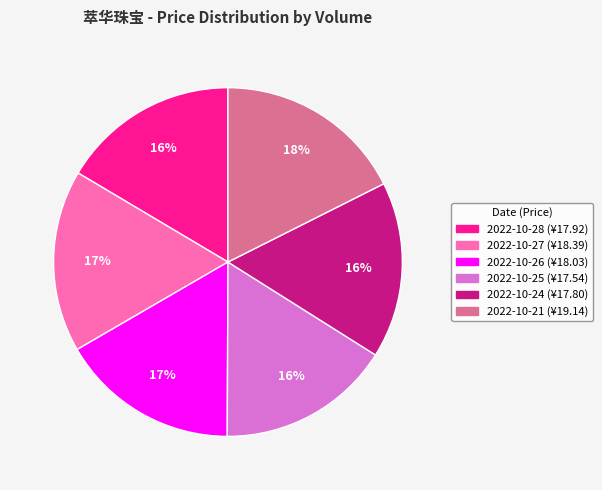

Is there any slice that represents more than half of the pie?

No